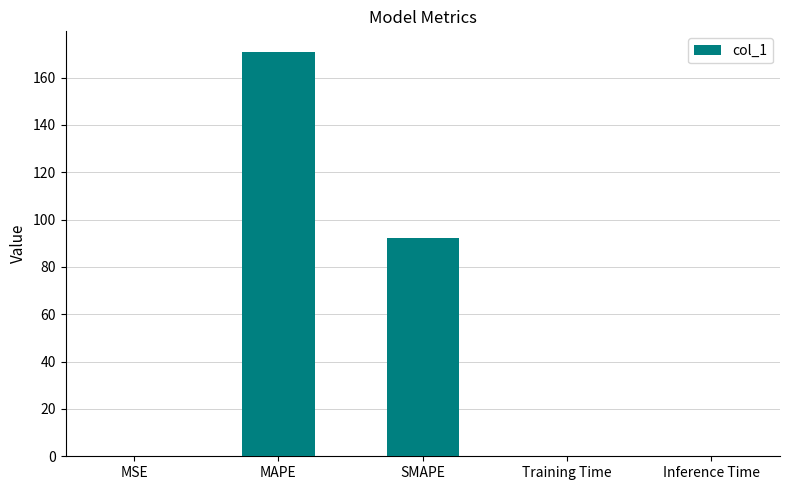

The chart shows a value of 0.0 at Training Time. True or false?

True